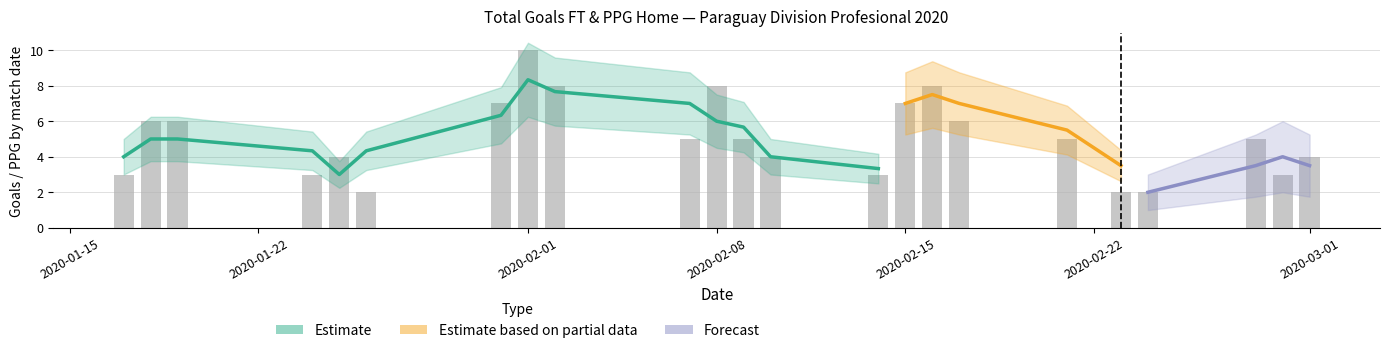

What is the sum of all TotalGoals_FT values?

116.0